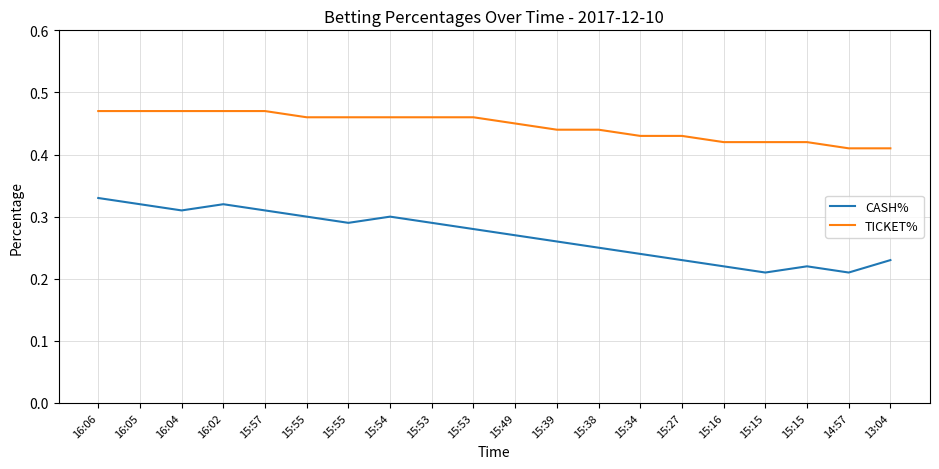

How many lines are shown in the chart?

2